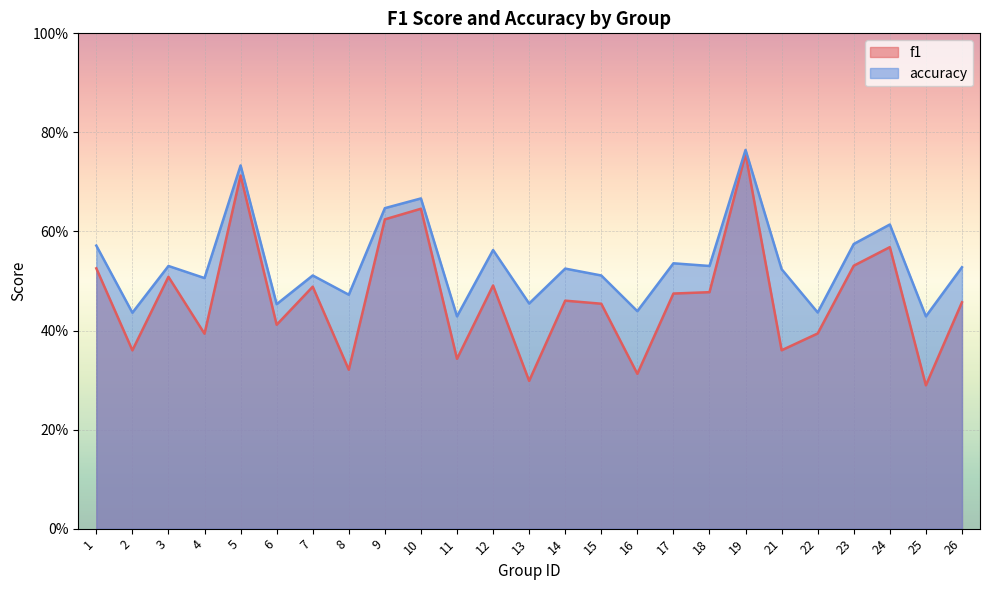

The accuracy series shows 0.5 at 18. True or false?

True